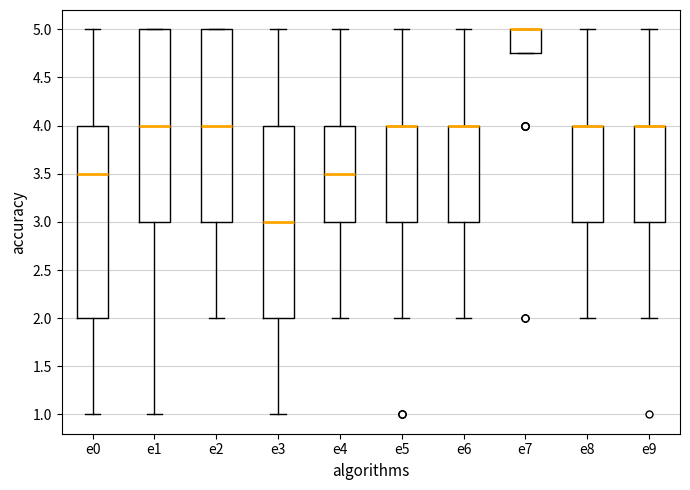

Reading left to right, read every box against the y-axis: the position of its median line, the range the box covers, and the ends of its whiskers. The values are not printed on the chart, so give them approximately, as read against the axis.

e0: median 3.50, box 2.00 to 4.00, whiskers 1.00 to 5.00
e1: median 4.00, box 3.00 to 5.00, whiskers 1.00 to 5.00
e2: median 4.00, box 3.00 to 5.00, whiskers 2.00 to 5.00
e3: median 3.00, box 2.00 to 4.00, whiskers 1.00 to 5.00
e4: median 3.50, box 3.00 to 4.00, whiskers 2.00 to 5.00
e5: median 4.00 (drawn on the box's upper edge), box 3.00 to 4.00, whiskers 2.00 to 5.00
e6: median 4.00 (drawn on the box's upper edge), box 3.00 to 4.00, whiskers 2.00 to 5.00
e7: median 5.00 (drawn on the box's upper edge), box 4.75 to 5.00, whiskers 4.75 to 5.00
e8: median 4.00 (drawn on the box's upper edge), box 3.00 to 4.00, whiskers 2.00 to 5.00
e9: median 4.00 (drawn on the box's upper edge), box 3.00 to 4.00, whiskers 2.00 to 5.00